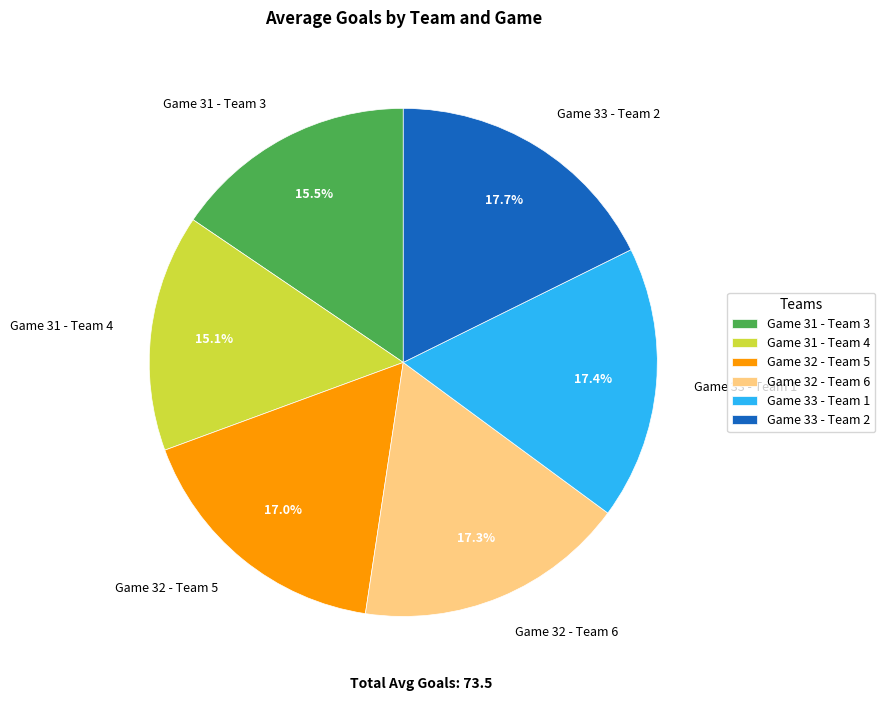

What percentage is the Game 33 - Team 2 slice, to the nearest percent?

18%